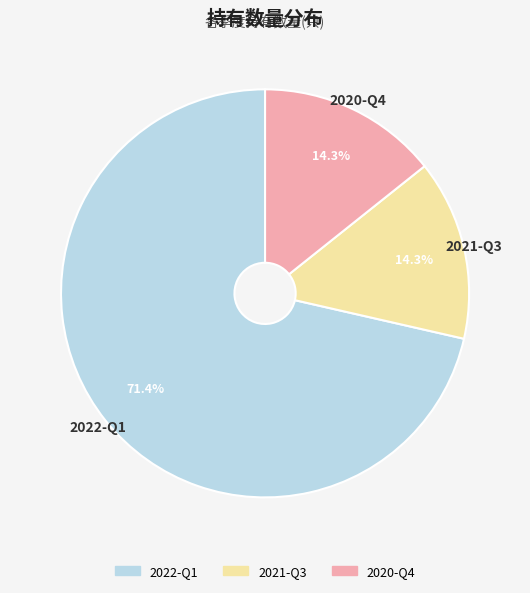

What percentage is NOT represented by 2021-Q3?

85.7%